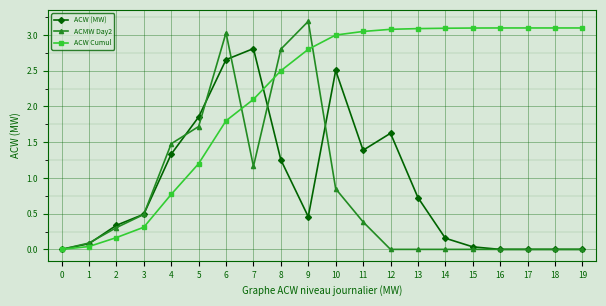

Which category has the highest value in the ACW (MW) series?

7